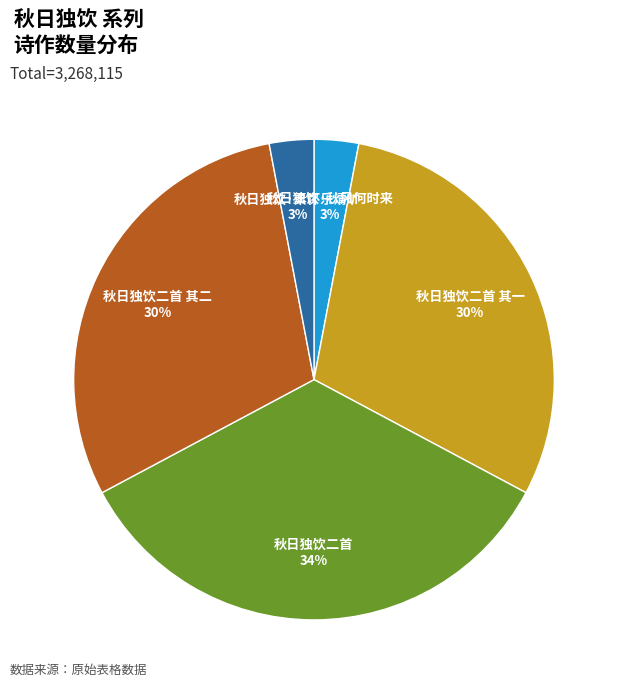

Count the number of slices in the pie.

5